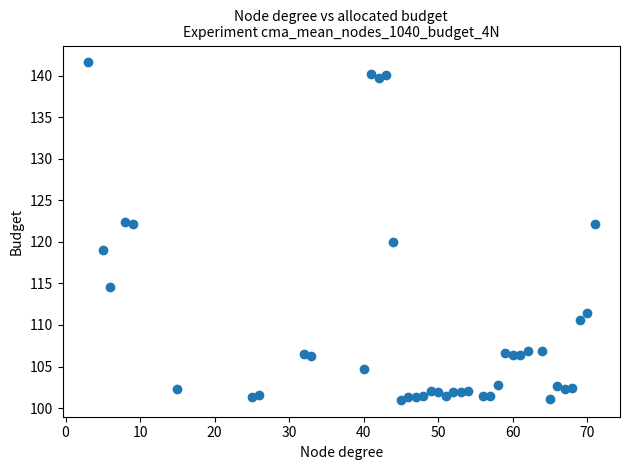

What is the range of Y values (max minus min)?

40.6